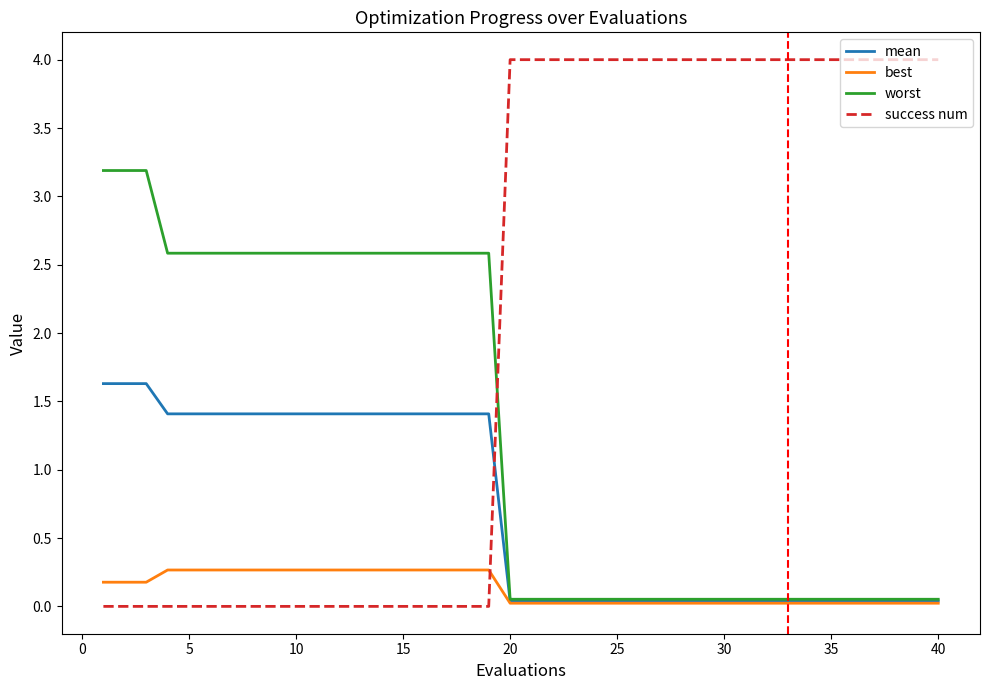

Which series has the largest range (max minus min)?

success num